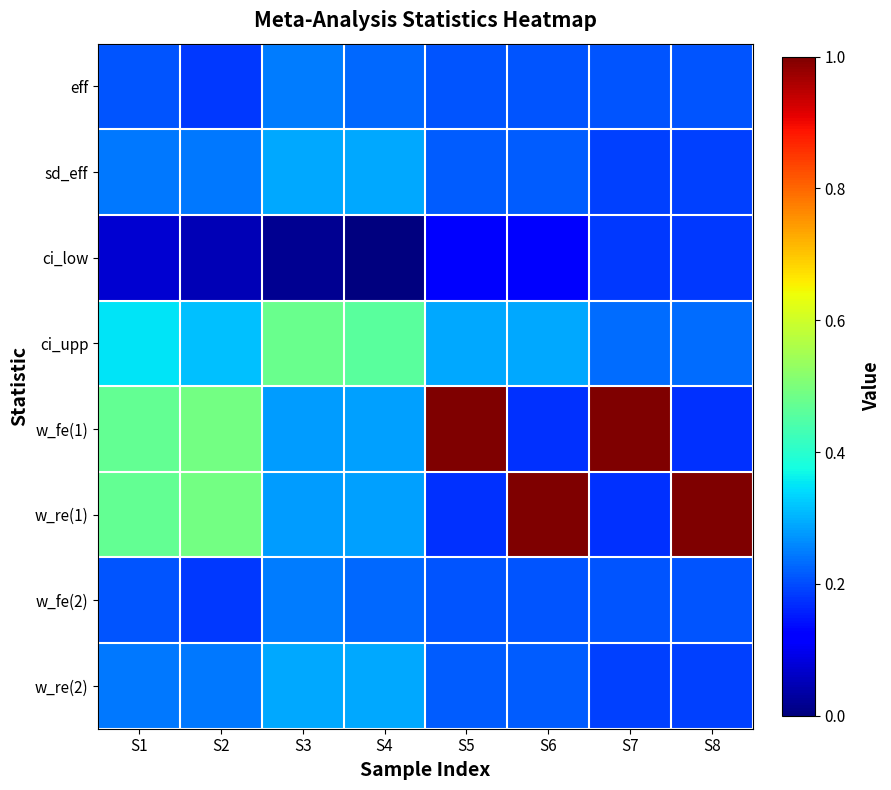

At which category is the sum across all series the highest?

S5